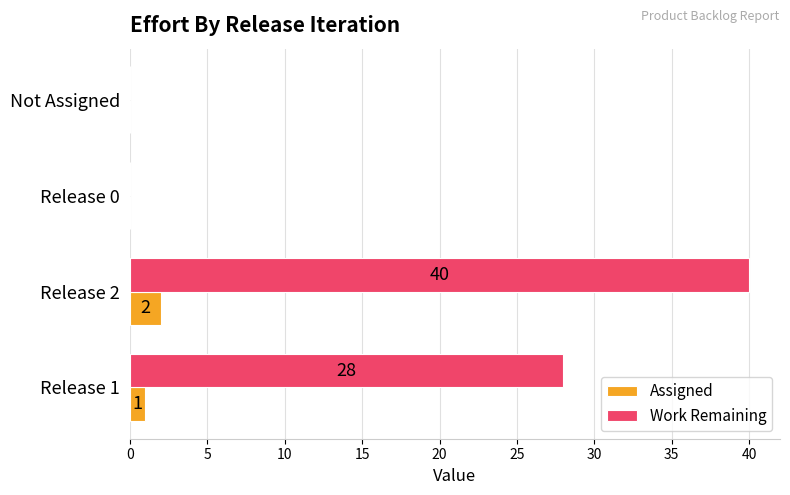

What is the sum of all Assigned values?

3